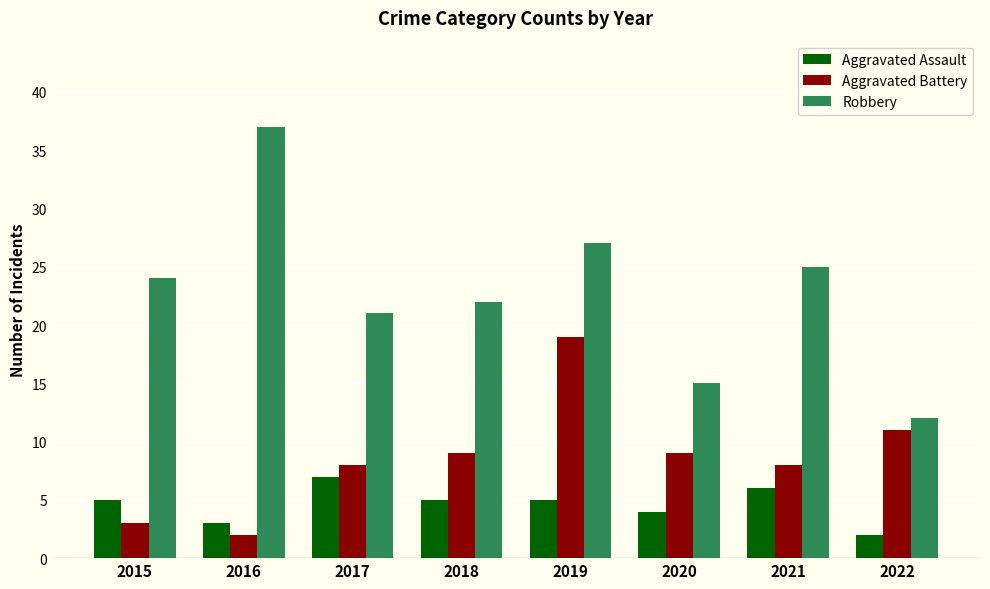

What is the sum of the Aggravated Assault values at 2016 and 2019?

8